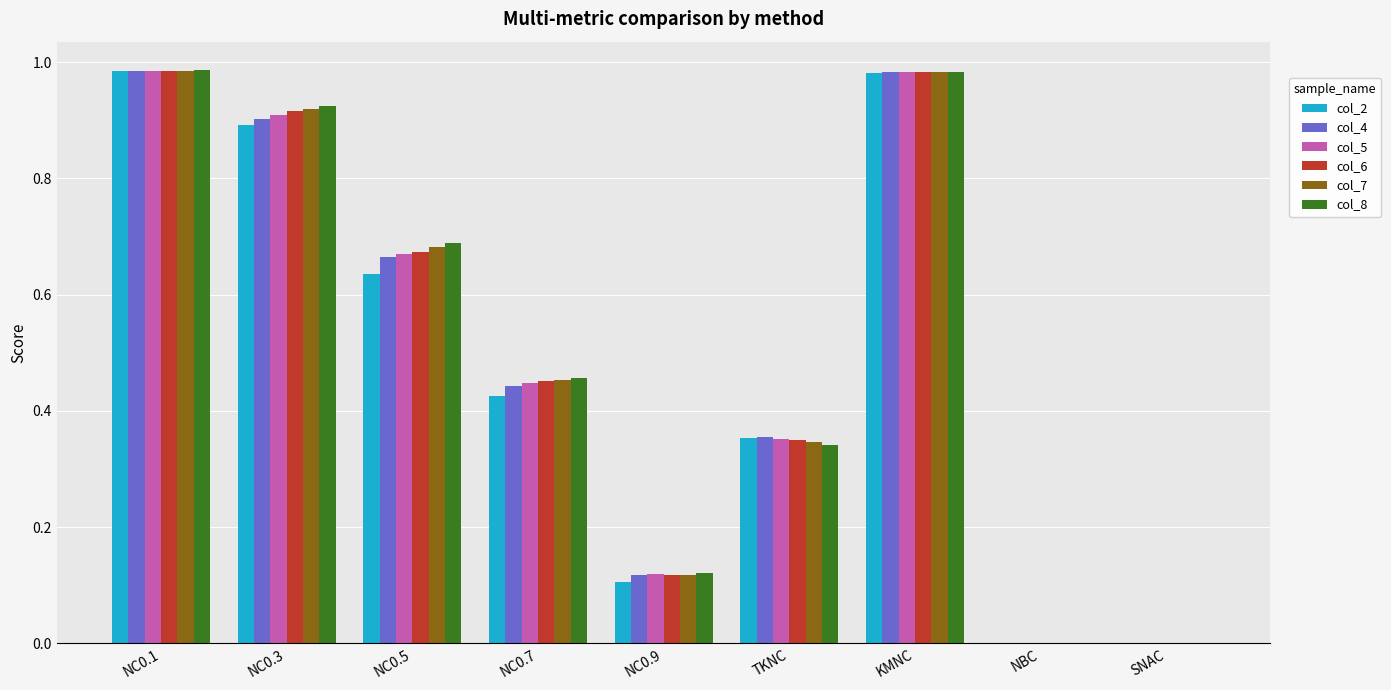

Is the value of col_7 at NC0.1 greater than the value of col_6 at SNAC?

Yes